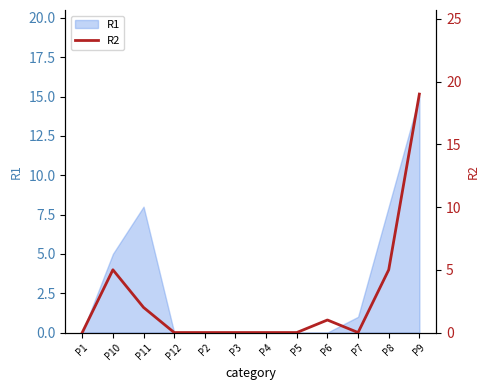

List the labels in order of value, smallest first.

P1, P12, P2, P3, P4, P5, P7, P6, P11, P10, P8, P9